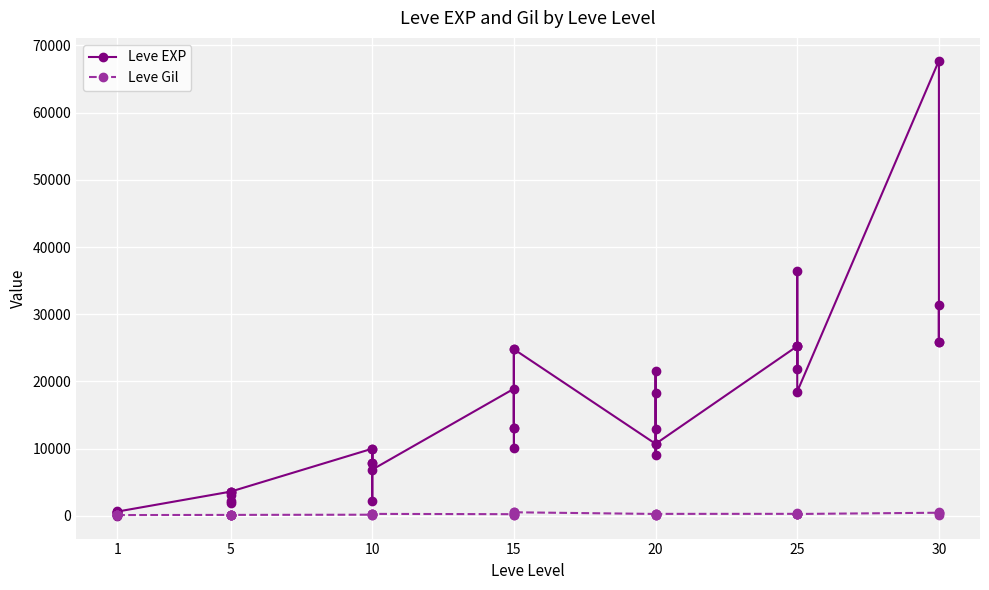

What is the average value of the Leve EXP series?

13930